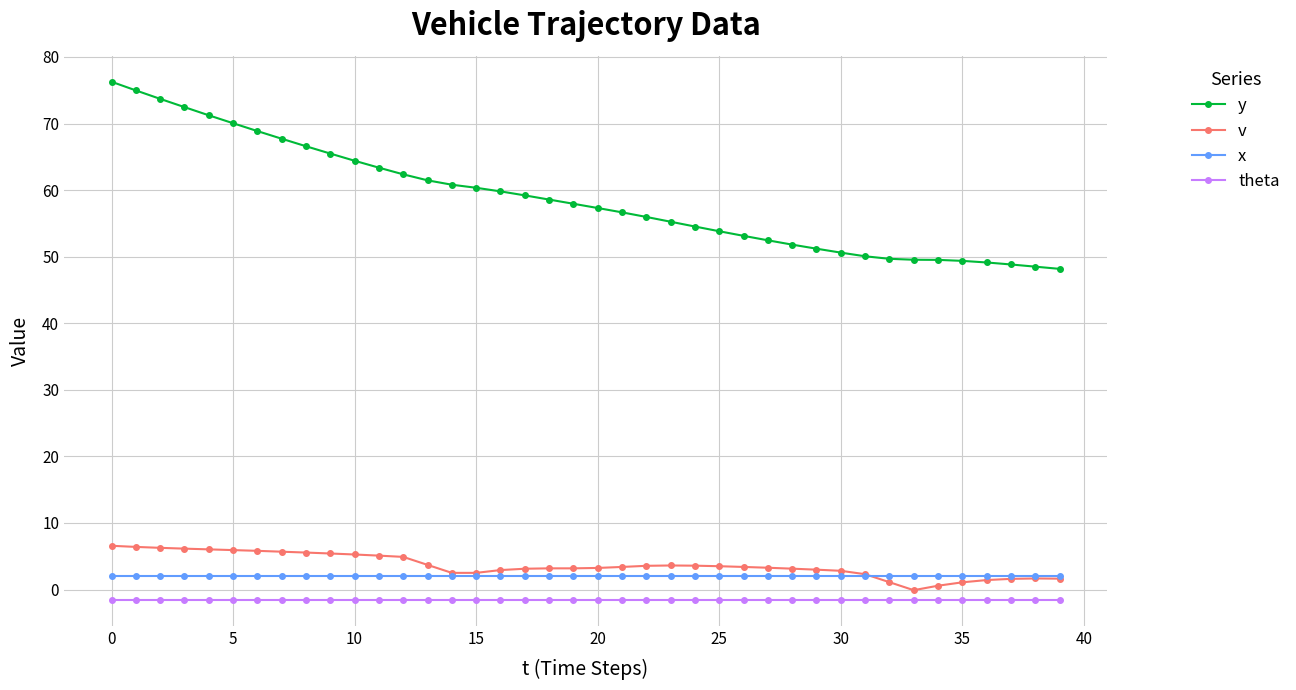

What is the highest value of the v series?

6.6